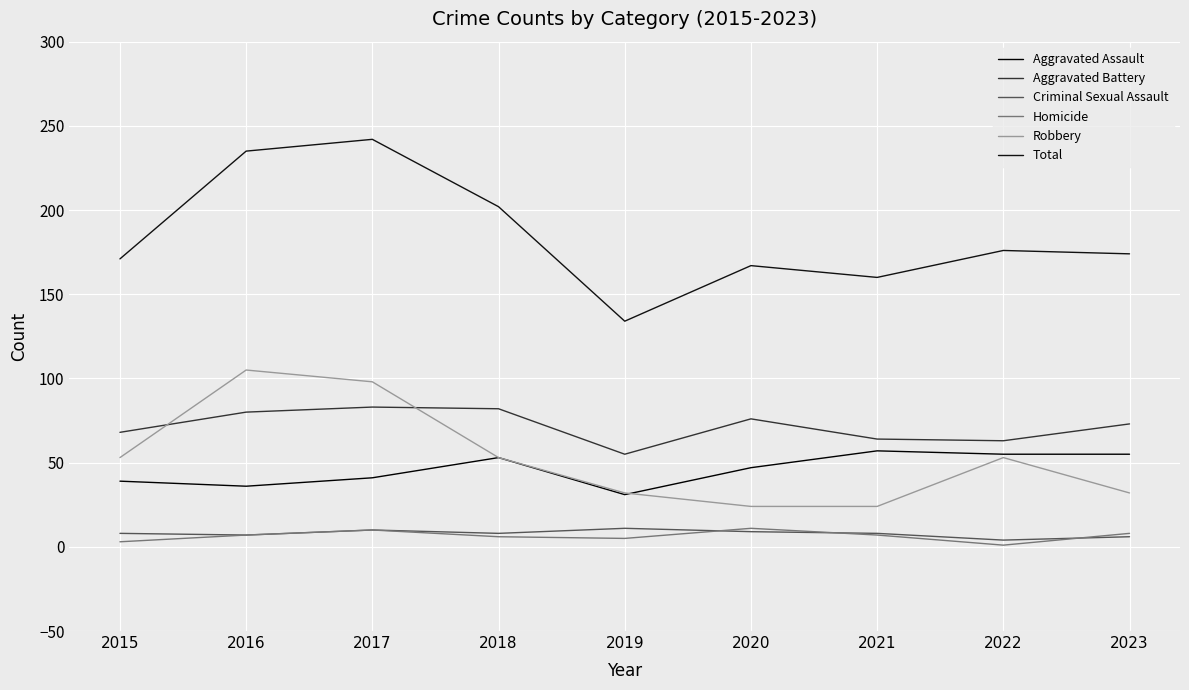

True or false: Criminal Sexual Assault and Total cross at least once.

False